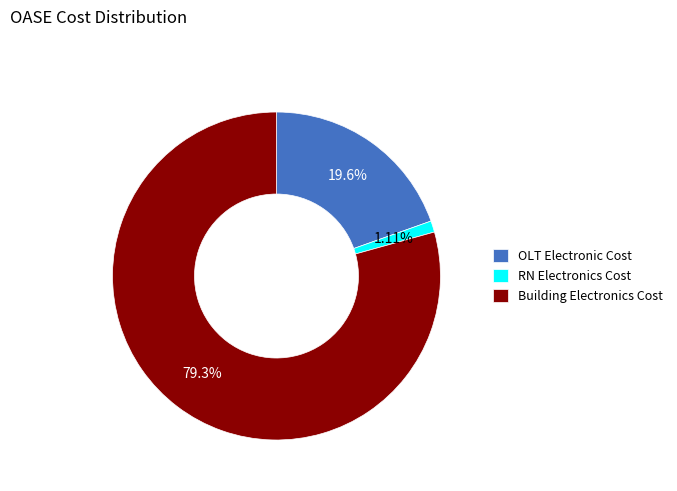

To the nearest percent, what percentage of the pie is RN Electronics Cost?

1%